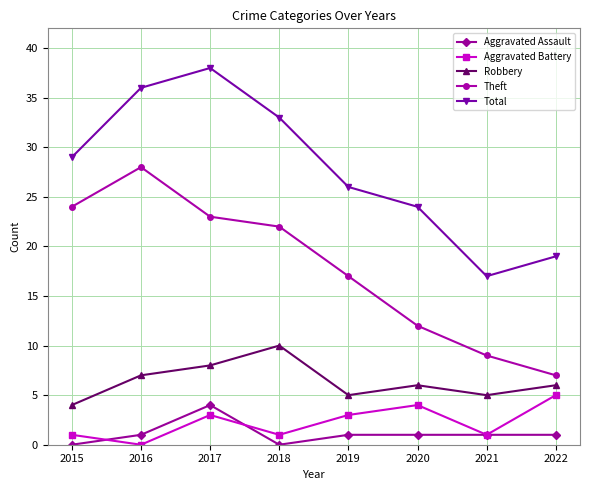

Count the number of categories in the chart.

8